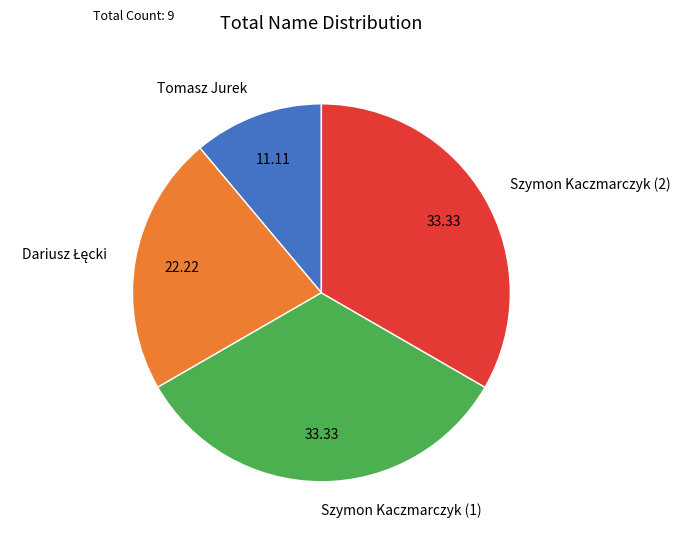

Which has a higher value, Szymon Kaczmarczyk (2) or Tomasz Jurek?

Szymon Kaczmarczyk (2)